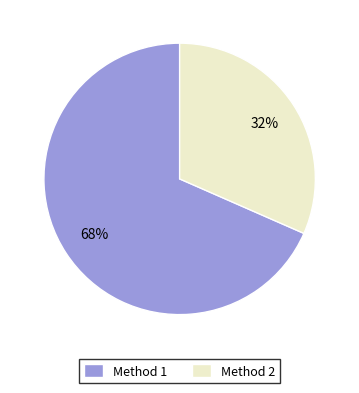

To the nearest percent, what portion does Method 2 represent?

32%